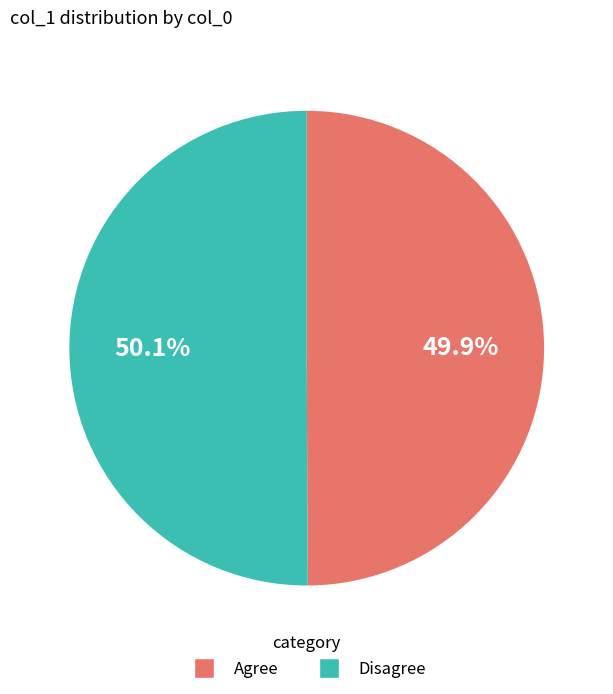

Count the number of slices in the pie.

2